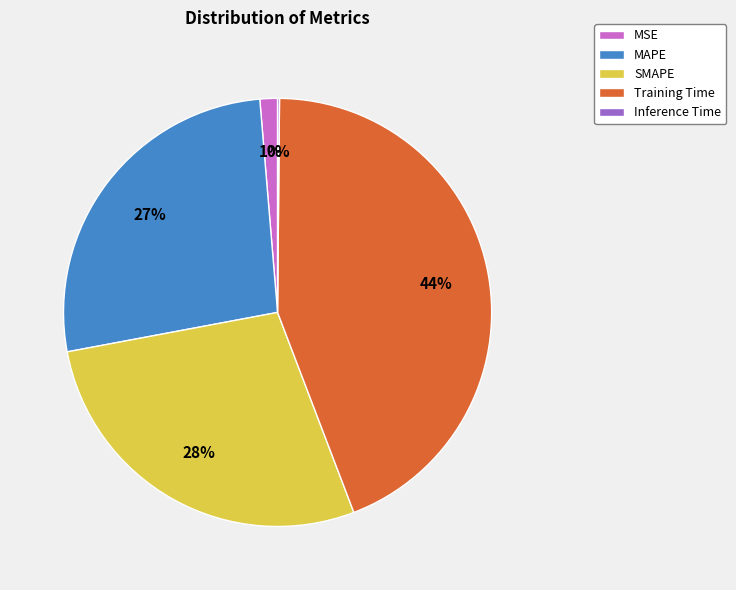

Does any single category account for the majority?

No